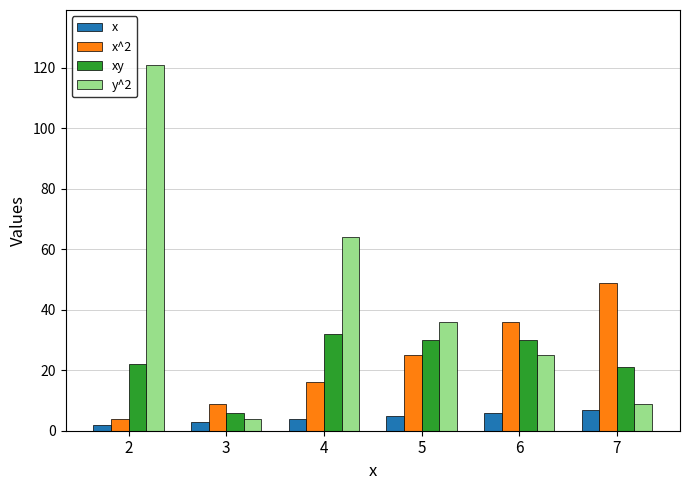

What is the maximum value shown in the chart?

121